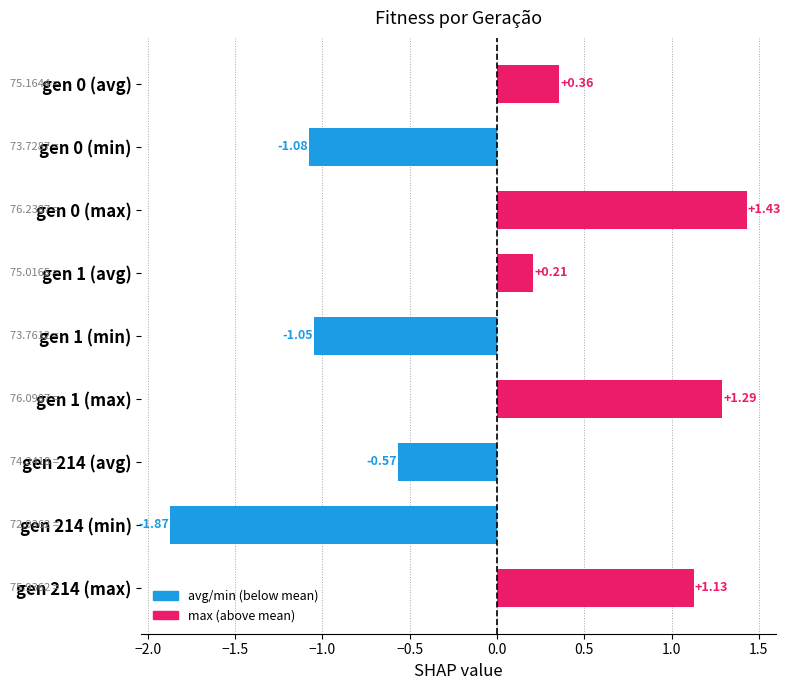

How many bars are there in total?

9